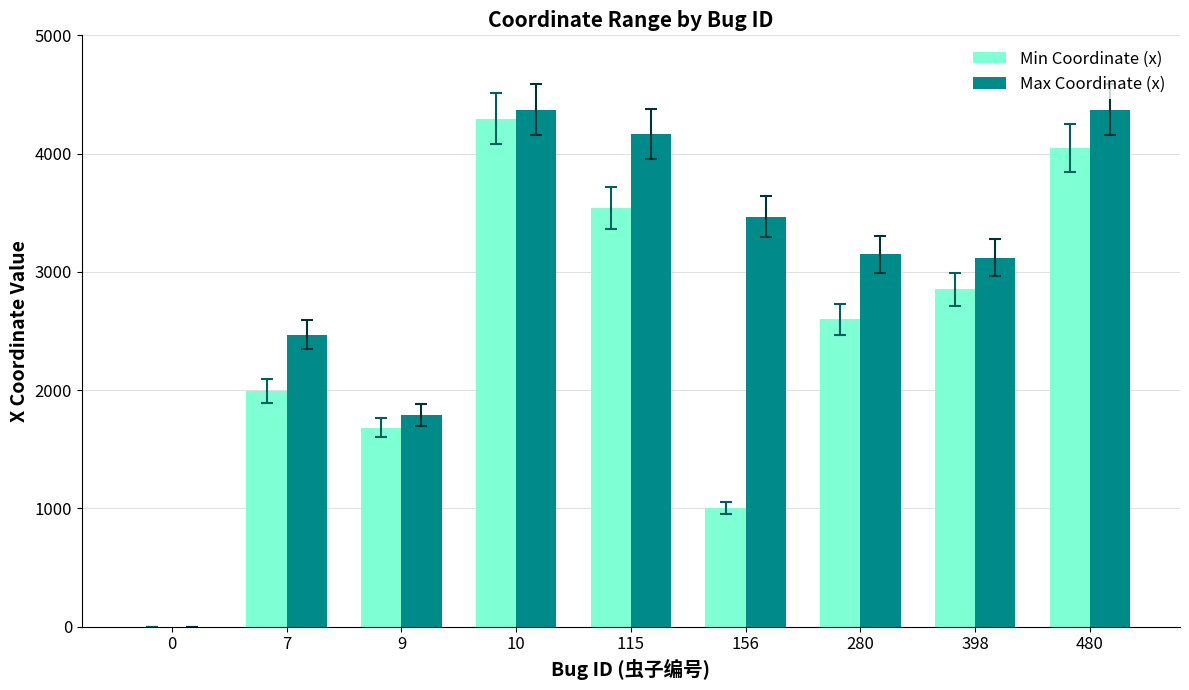

Reading left to right, extract all data points from this chart.

Min Coordinate (x): 0=0	7=1993	9=1684	10=4296	115=3537	156=1007	280=2599	398=2852	480=4051
Max Coordinate (x): 0=0	7=2470	9=1790	10=4372	115=4165	156=3467	280=3150	398=3121	480=4372